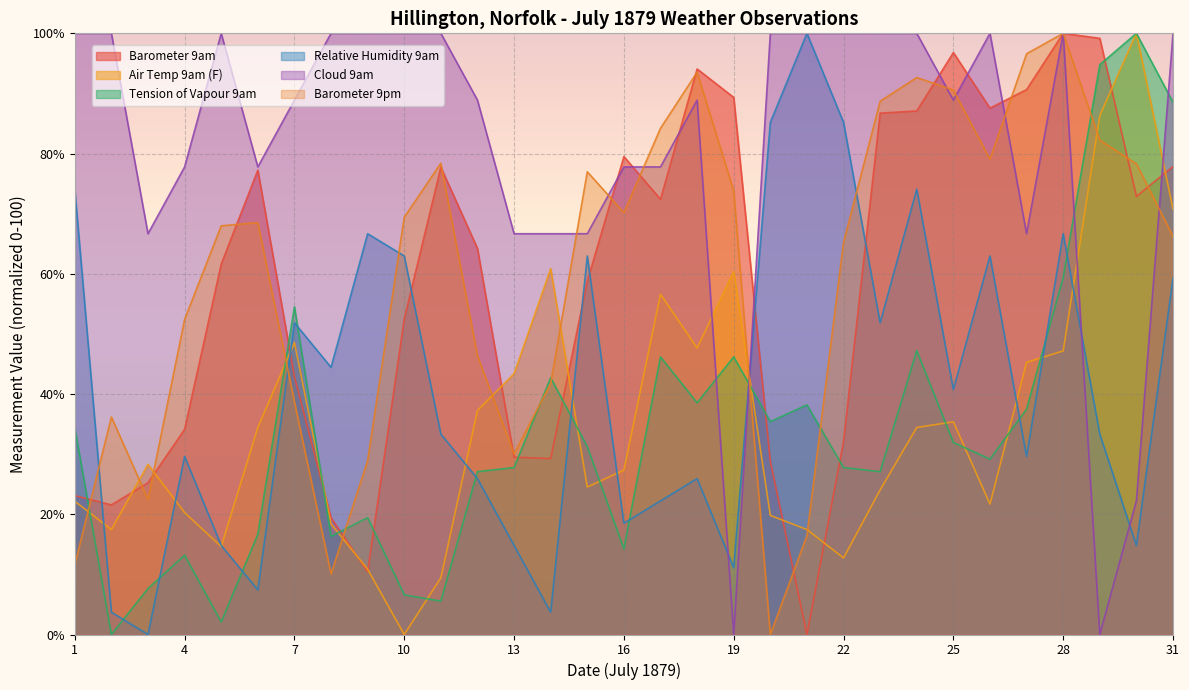

The Air Temp 9am (F) series shows 12.4 at 15. True or false?

False